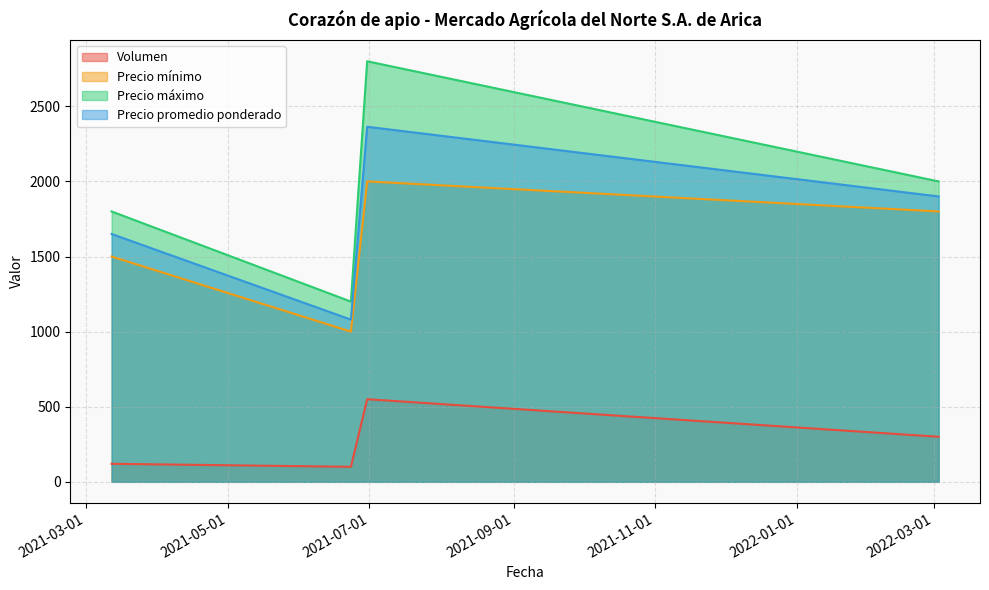

In Precio máximo, how many points are higher than both neighbors (excluding endpoints)?

1